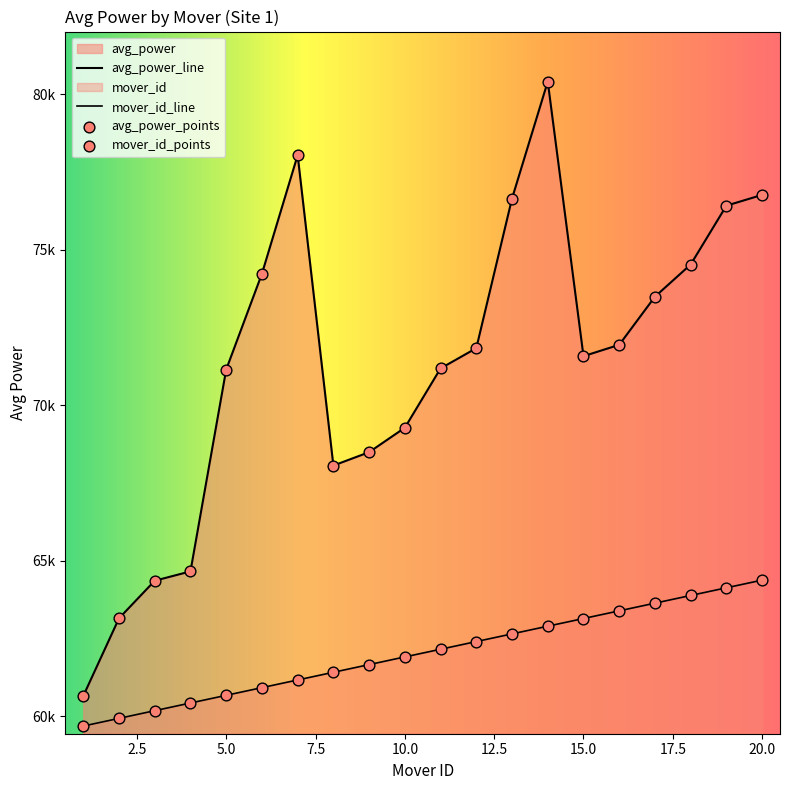

What are all the series names shown in the legend?

avg_power, mover_id